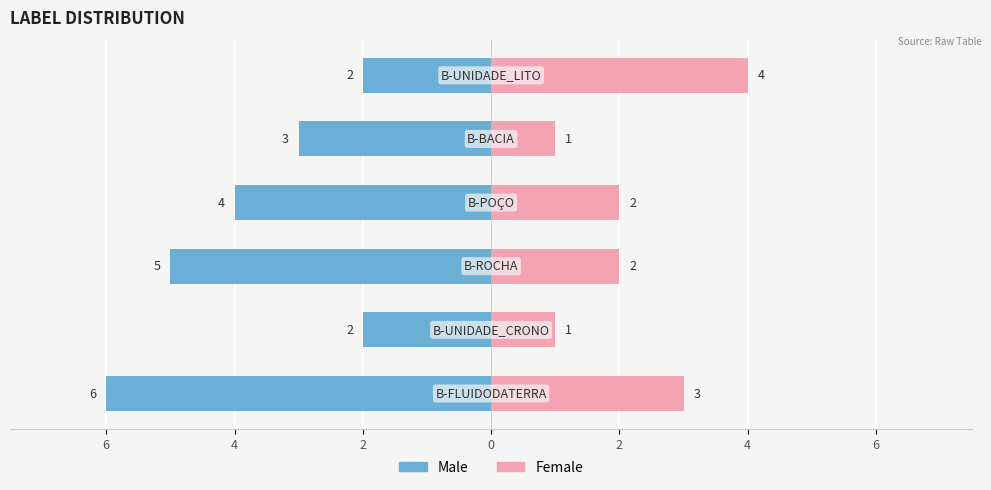

Is the value of Female at 2 greater than the value of Male at 2?

Yes